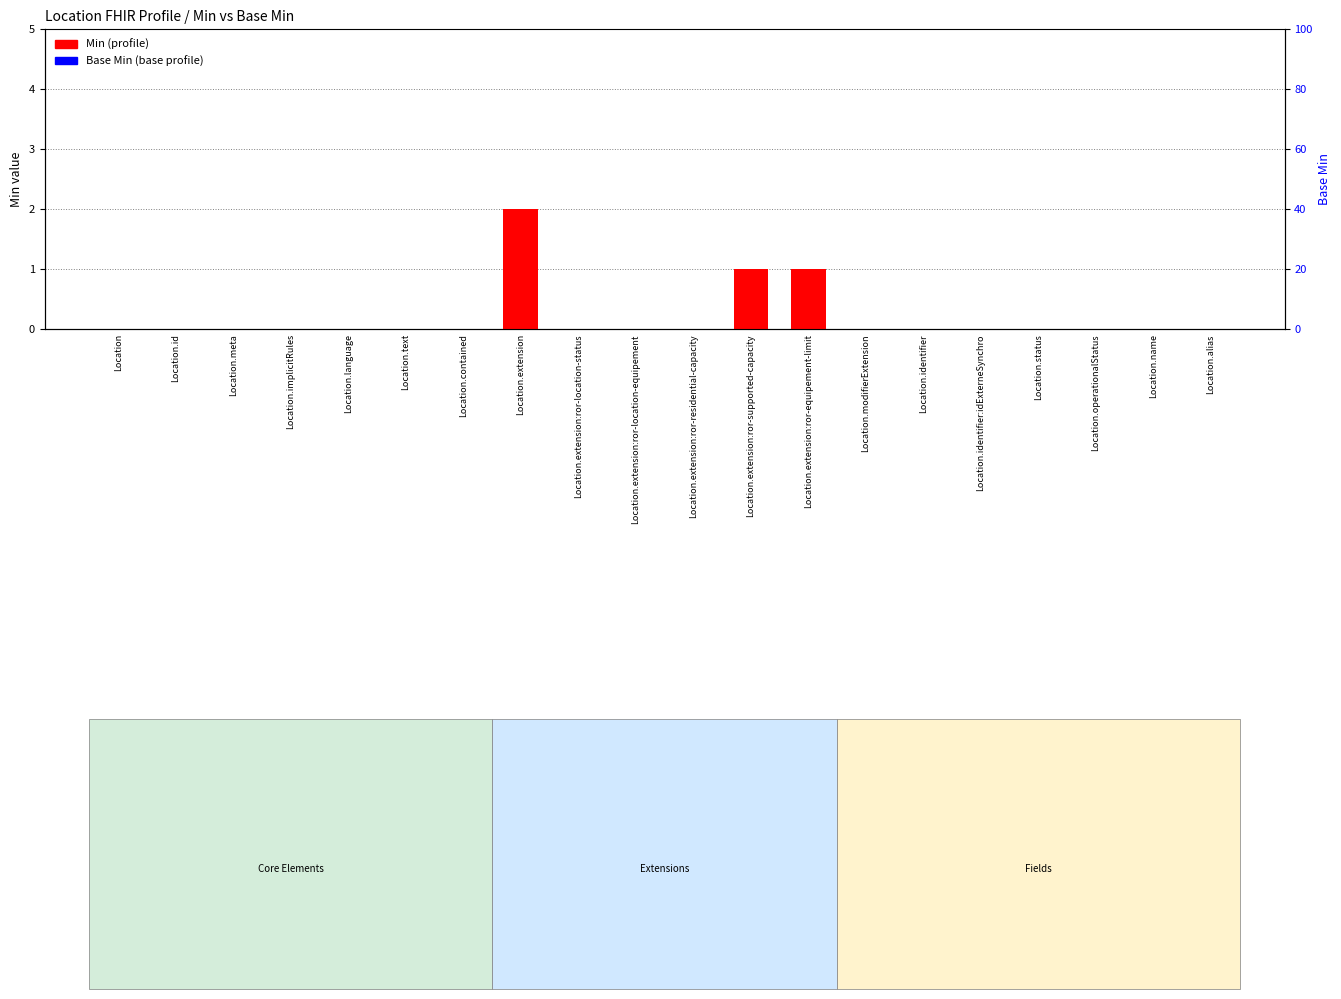

Reading right to left, transcribe all the data shown in this chart.

Min (profile): Location.alias=0	Location.name=0	Location.operationalStatus=0	Location.status=0	Location.identifier:idExterneSynchro=0	Location.identifier=0	Location.modifierExtension=0	Location.extension:ror-equipement-limit=1	Location.extension:ror-supported-capacity=1	Location.extension:ror-residential-capacity=0	Location.extension:ror-location-equipement=0	Location.extension:ror-location-status=0	Location.extension=2	Location.contained=0	Location.text=0	Location.language=0	Location.implicitRules=0	Location.meta=0	Location.id=0	Location=0
Base Min (base profile): Location.alias=0	Location.name=0	Location.operationalStatus=0	Location.status=0	Location.identifier:idExterneSynchro=0	Location.identifier=0	Location.modifierExtension=0	Location.extension:ror-equipement-limit=0	Location.extension:ror-supported-capacity=0	Location.extension:ror-residential-capacity=0	Location.extension:ror-location-equipement=0	Location.extension:ror-location-status=0	Location.extension=0	Location.contained=0	Location.text=0	Location.language=0	Location.implicitRules=0	Location.meta=0	Location.id=0	Location=0